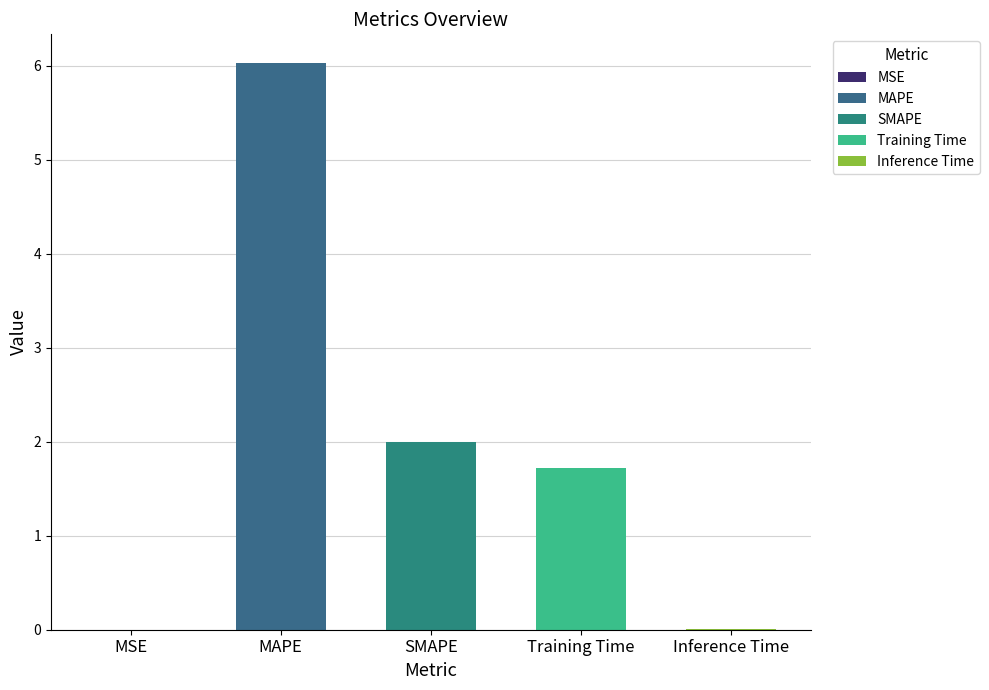

What position from the right is Inference Time?

1